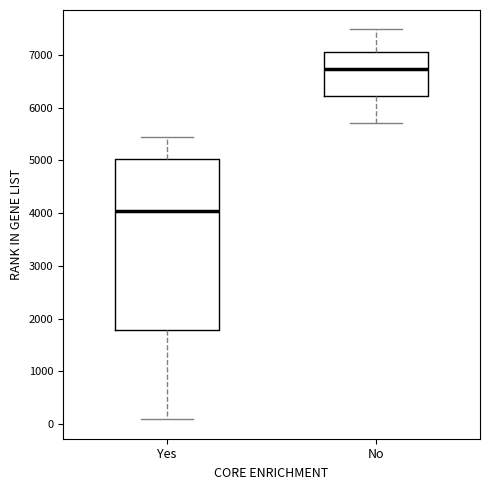

Where does the median line of the box for Yes sit on the y-axis? The values are not printed on the chart, so give them approximately, as read against the axis.

4000